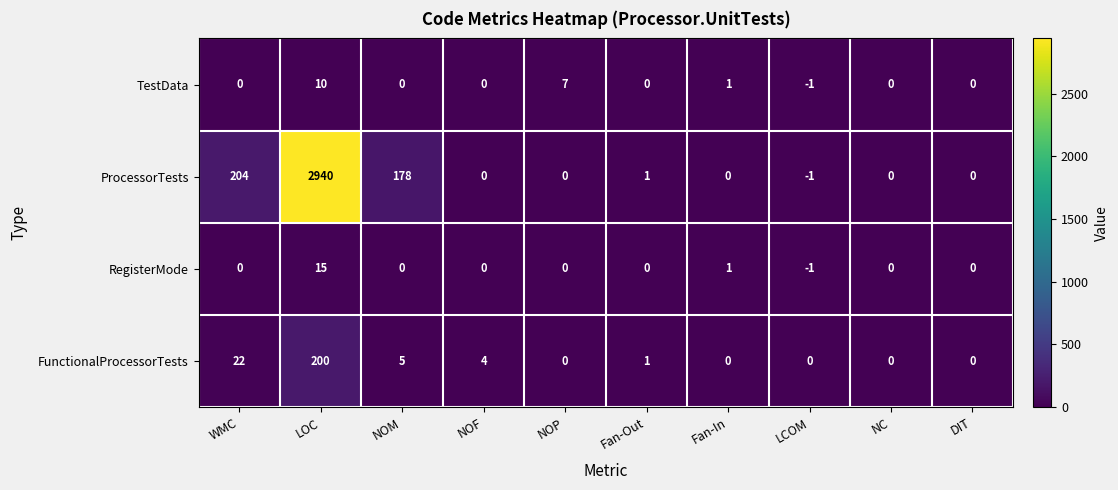

At which category does the chart reach its minimum across all series?

LCOM